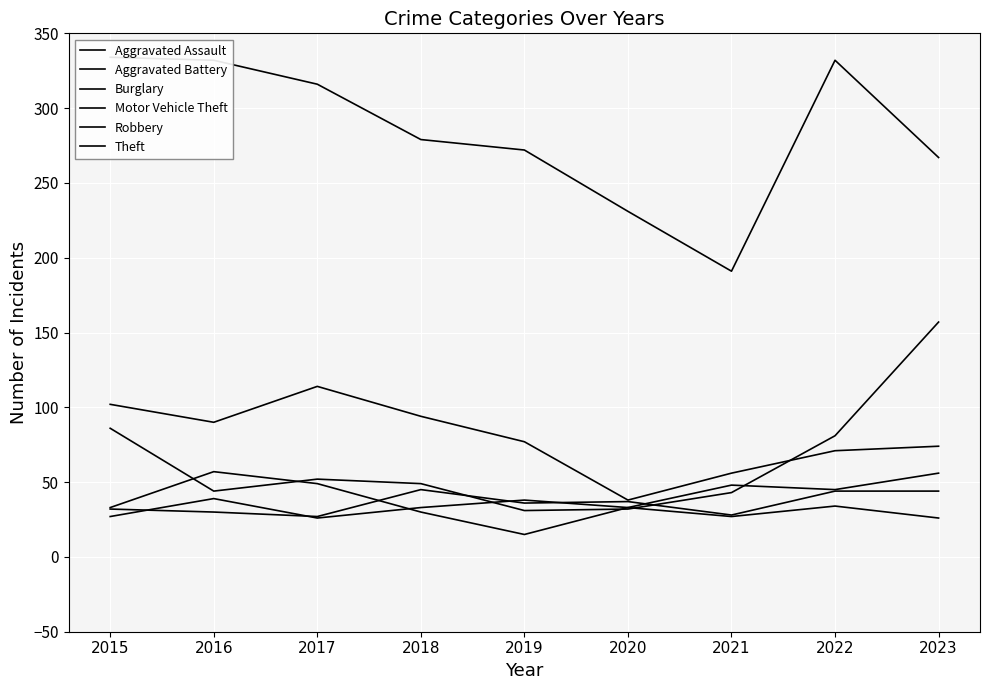

What is the approximate value of Burglary at 2021, to the nearest 5?

55